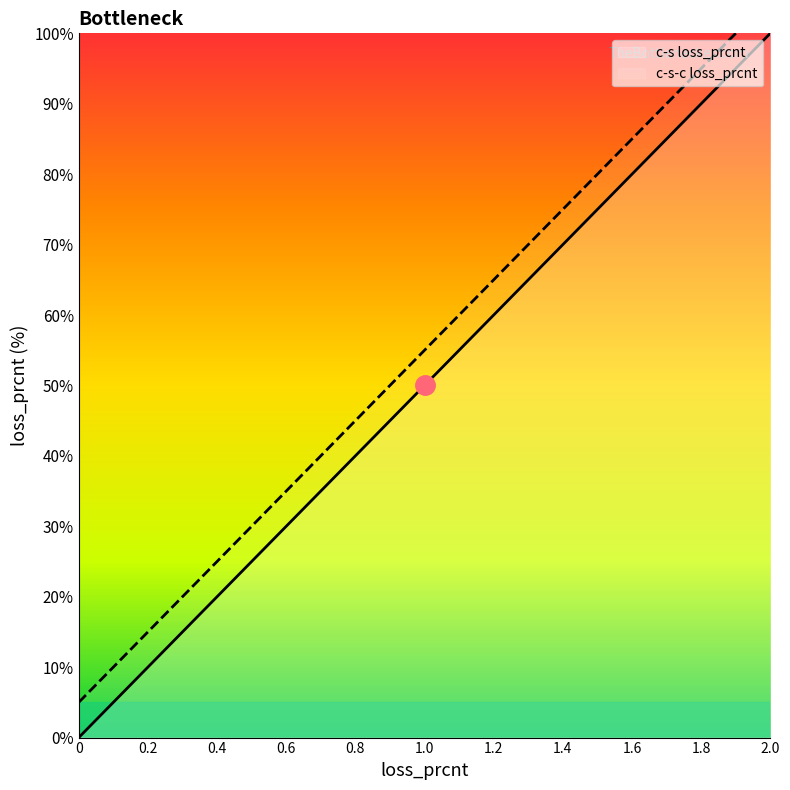

What position from the right is 1.8?

2